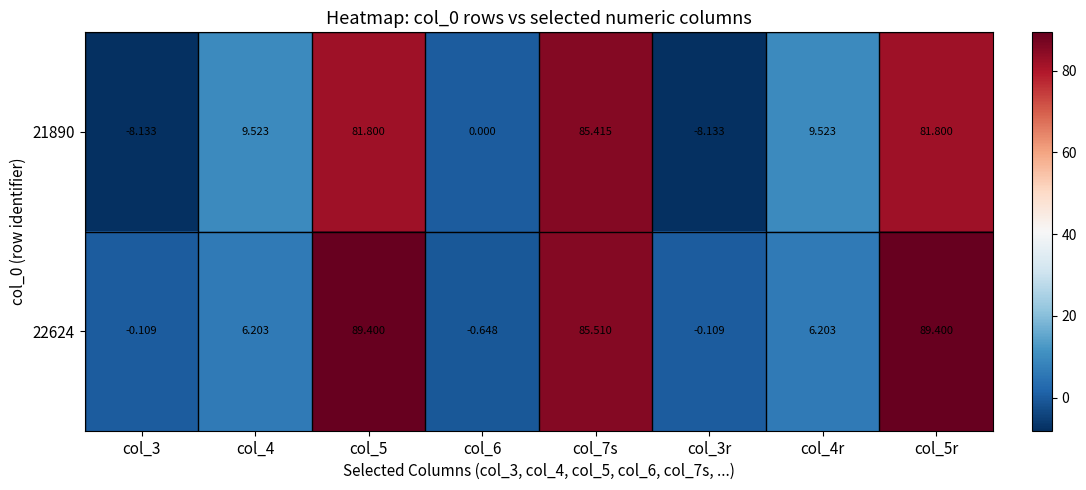

How many data points does each series have?

8